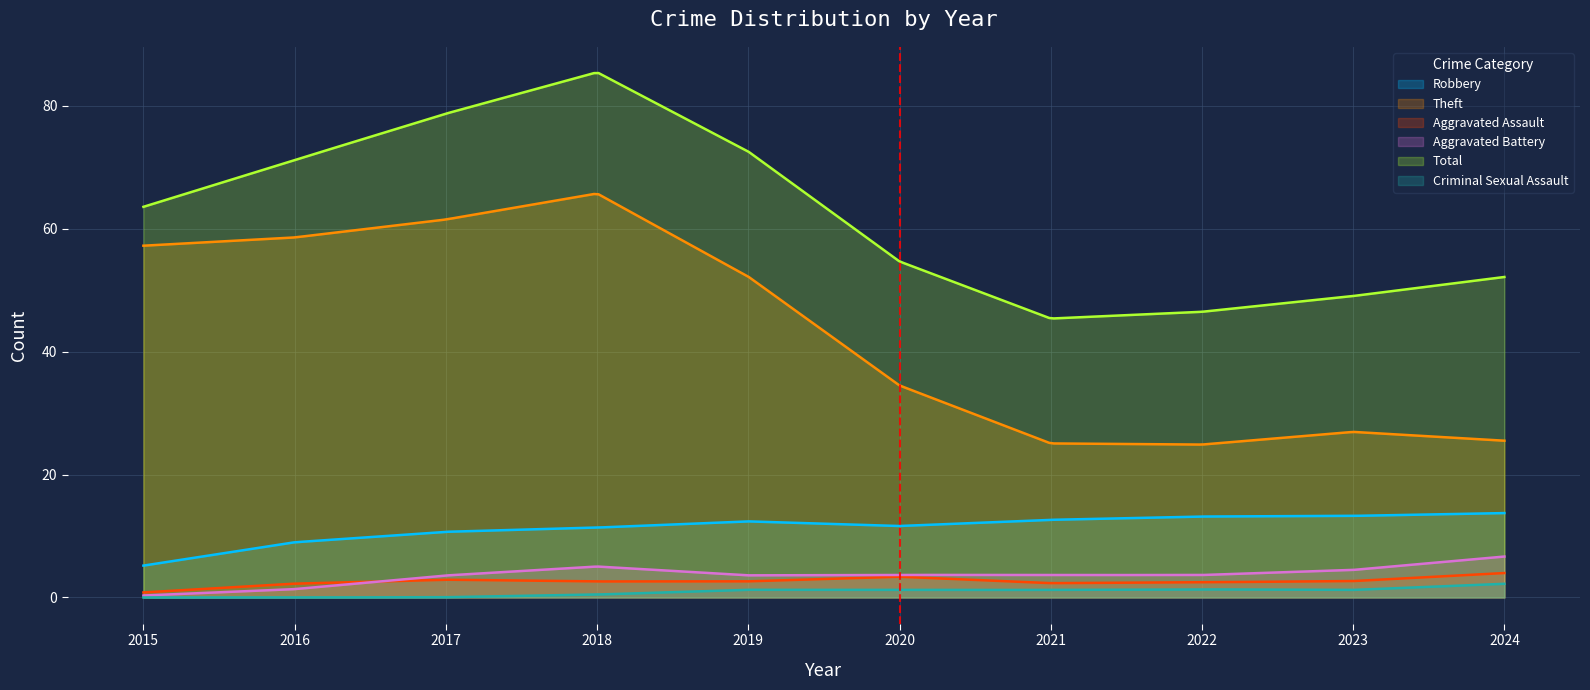

What is the maximum value for Aggravated Assault?

4.0